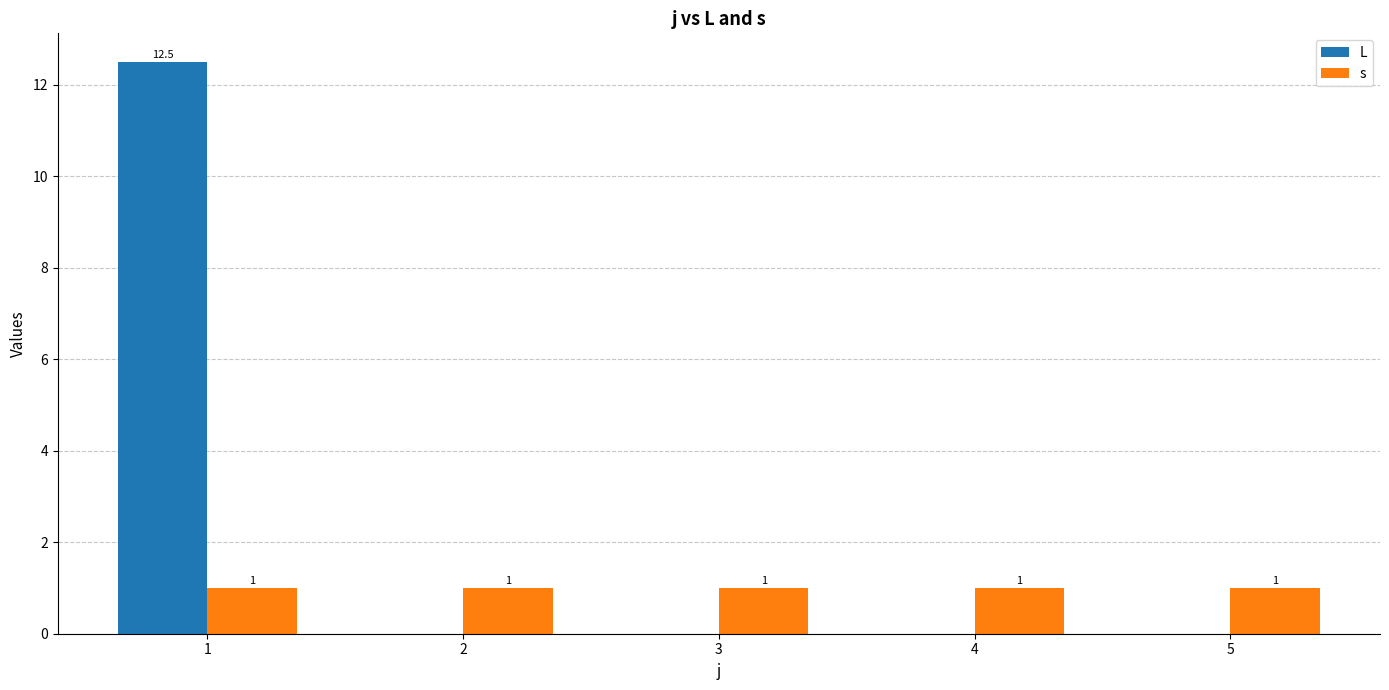

What is the sum of the s values at 5 and 2?

2.0